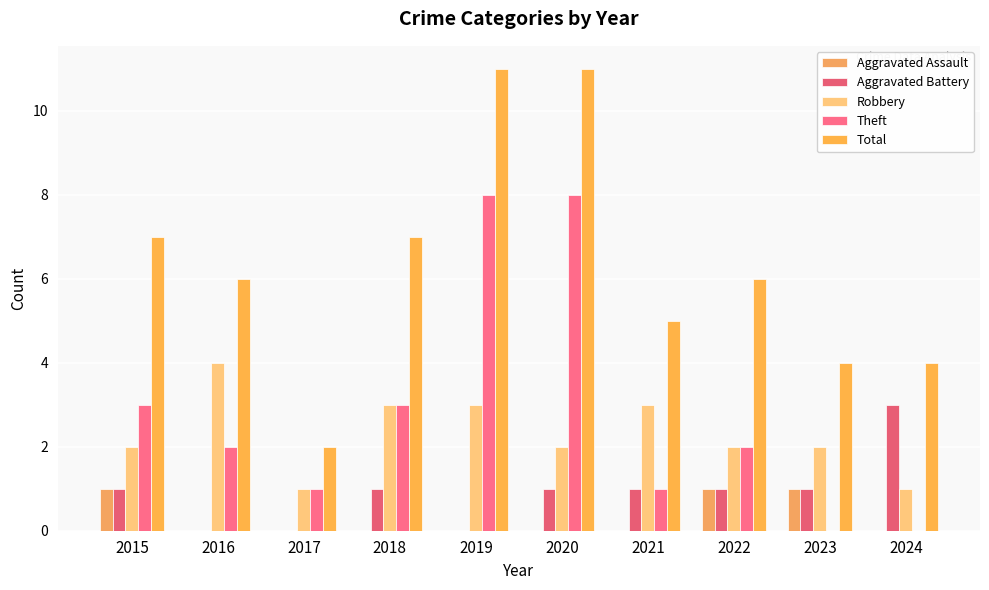

How many groups of bars are there?

10